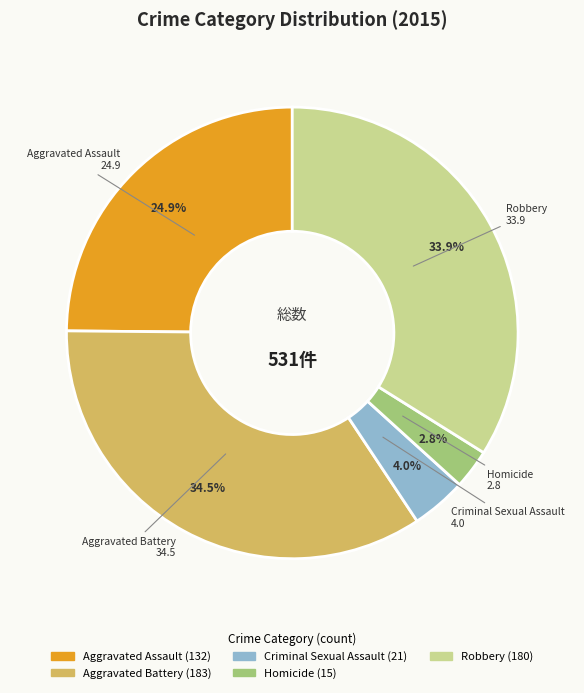

Count the number of slices in the pie.

5